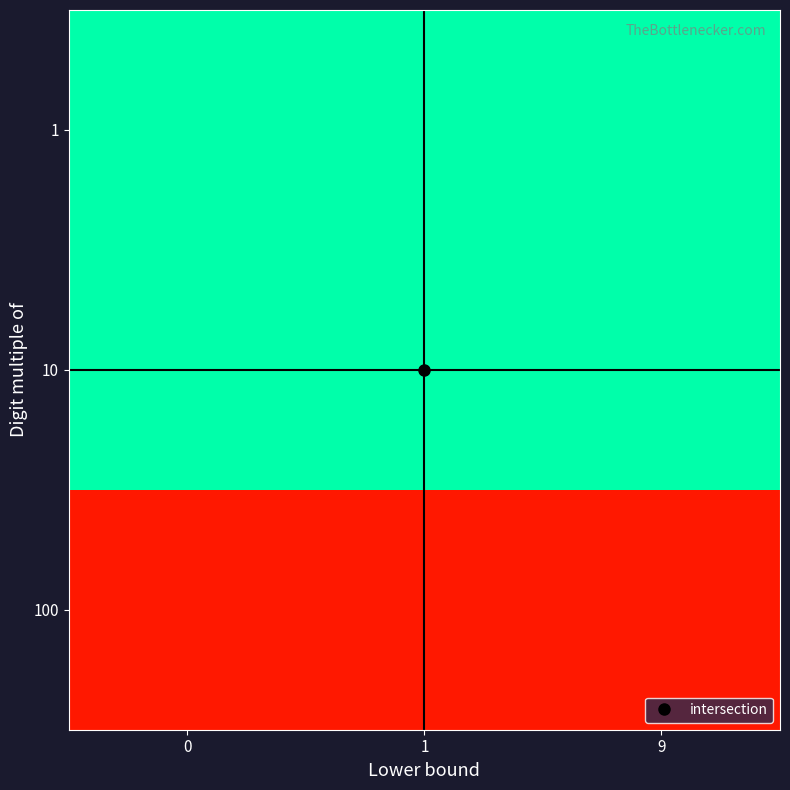

Reading left to right, list all the values displayed in this chart.

1: 0=9	1=9	9=9
10: 0=9	1=9	9=9
100: 0=1	1=1	9=1